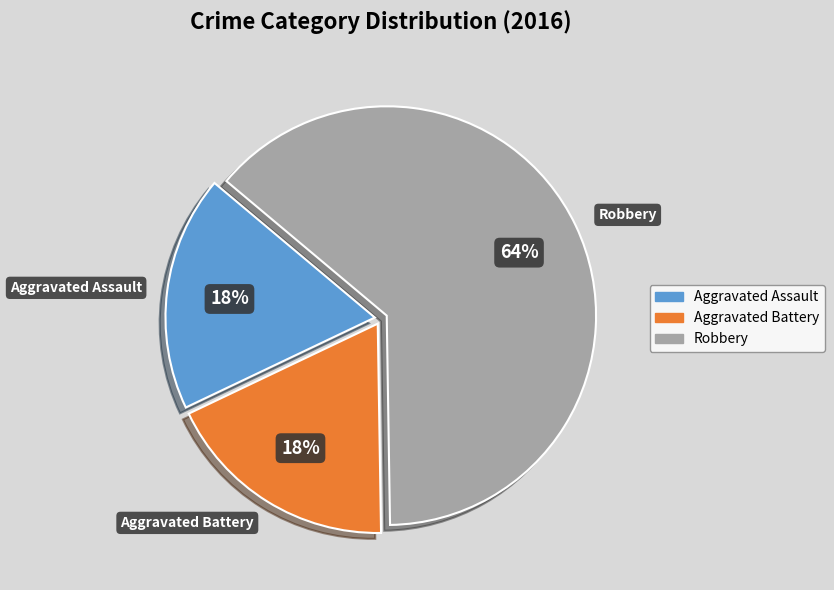

To the nearest percent, what percentage of the pie is Aggravated Battery?

18%